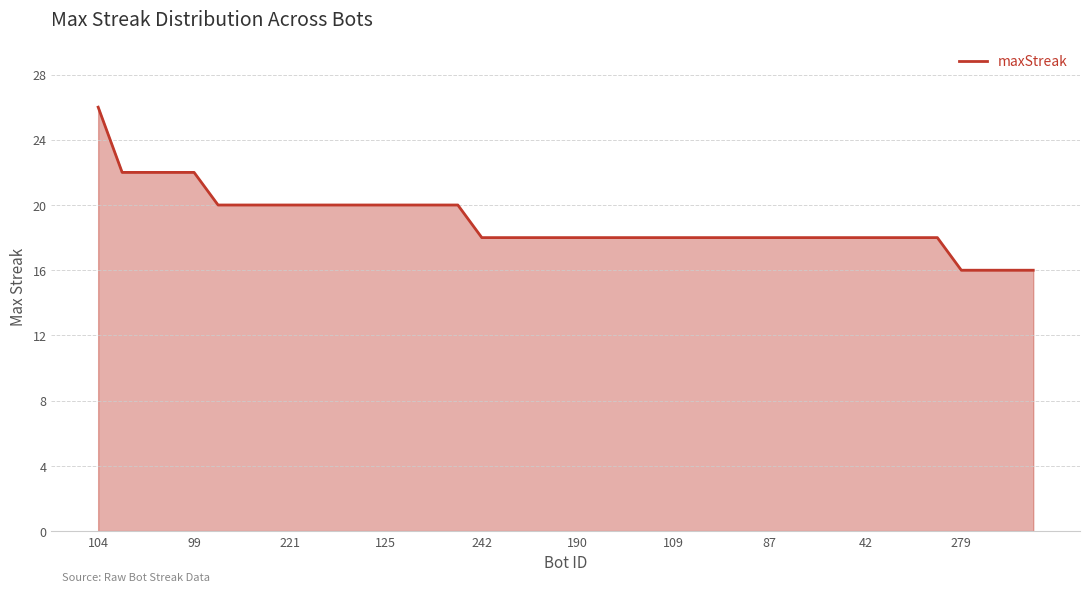

What is the difference between the maximum and minimum values?

10